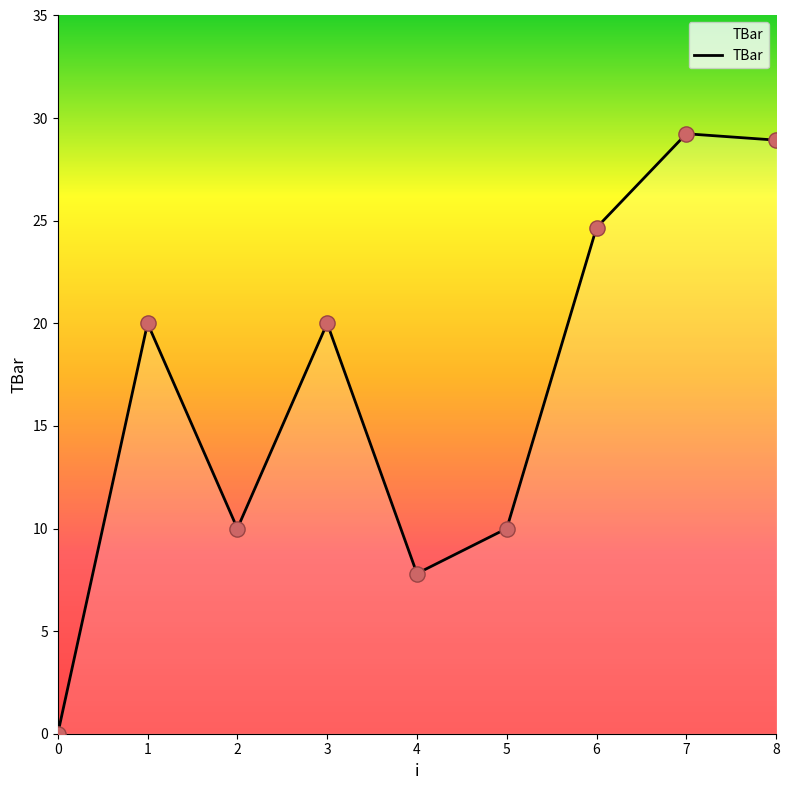

What is the ratio of the value at 5 to the value at 4?

1.3